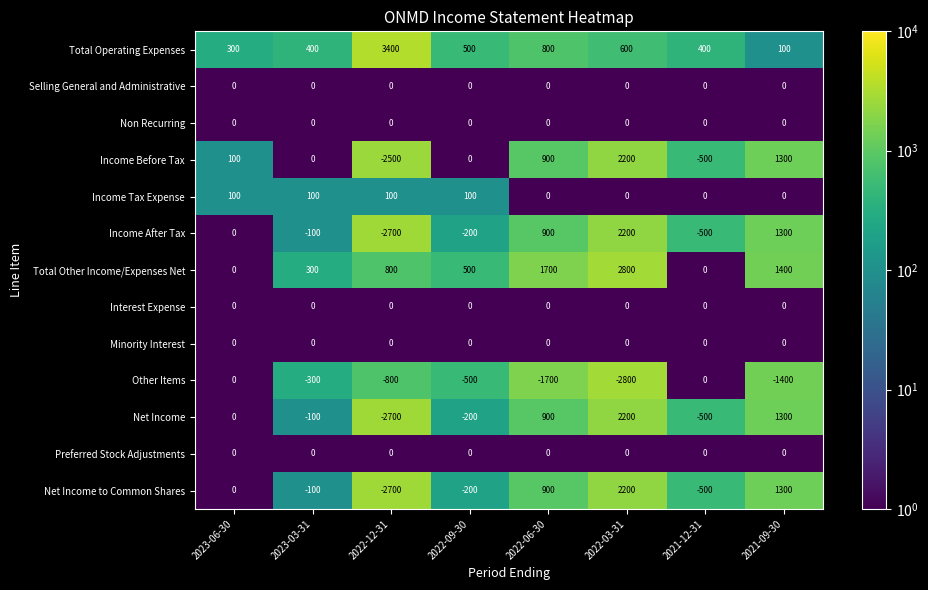

What is the smallest value displayed?

-2800